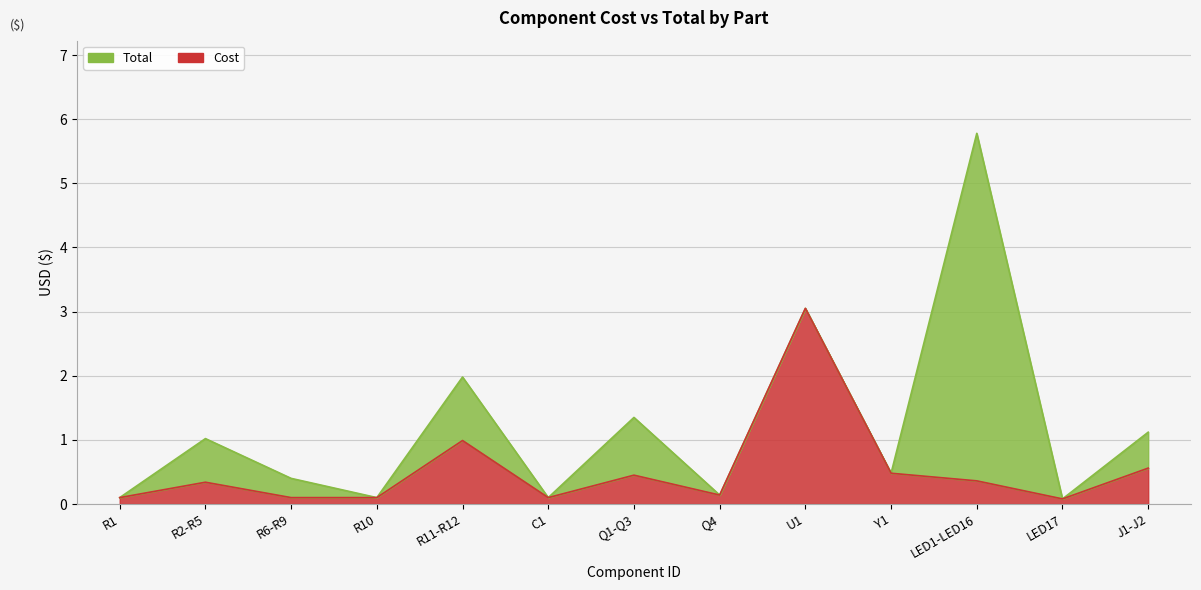

How many lines are shown in the chart?

2